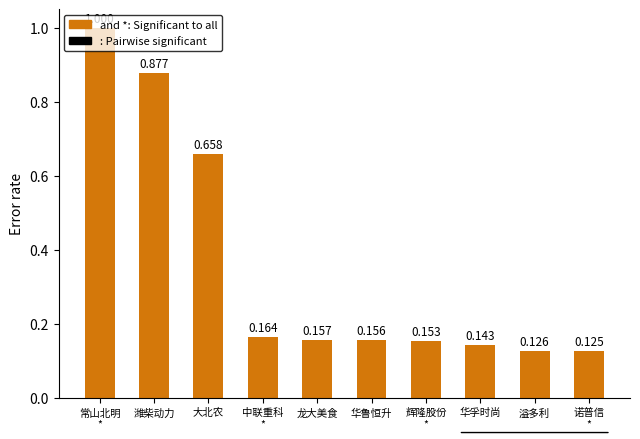

What is the label of the 8th bar from the left?

华孚时尚